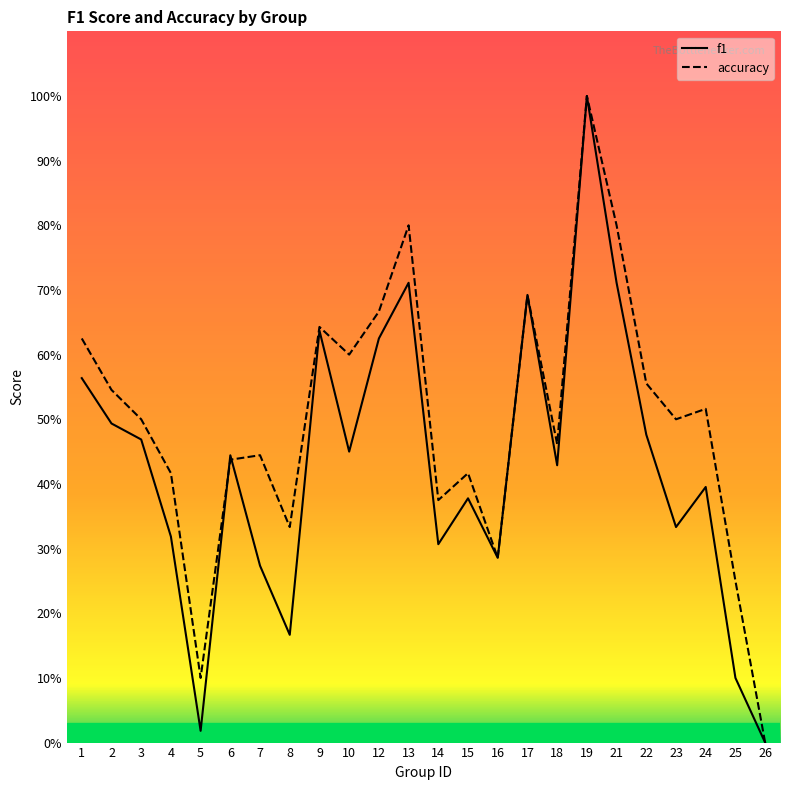

Which series has the largest total across all categories?

accuracy